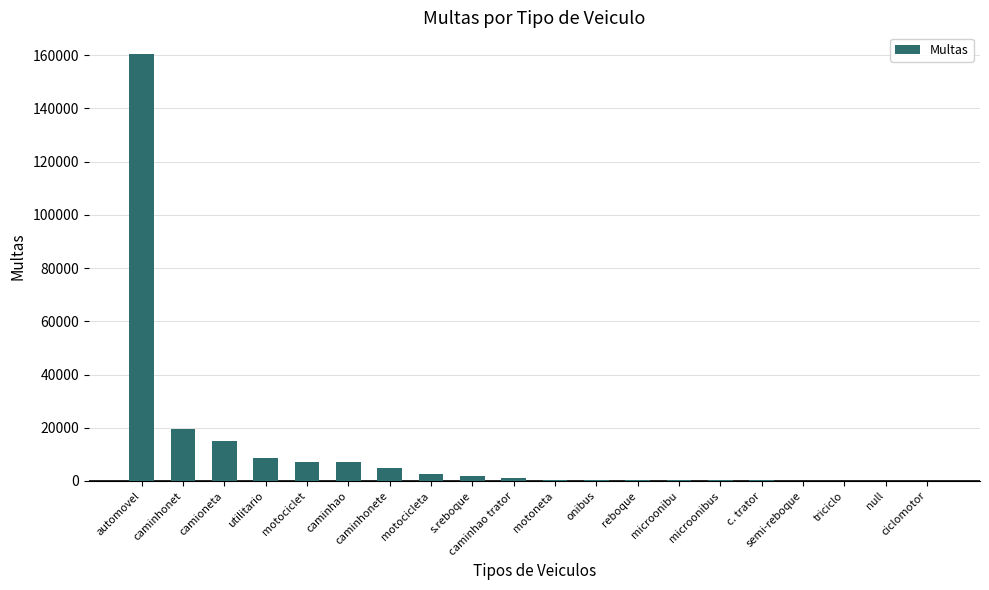

What is the sum of all values?

230232